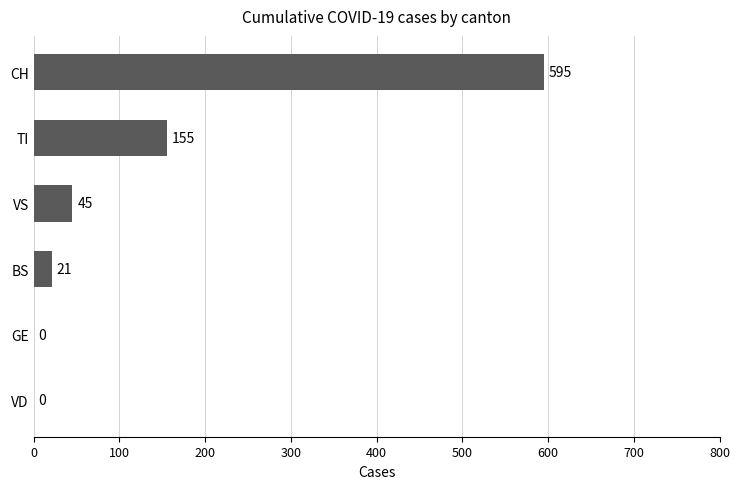

Reading bottom to top, what are all the values shown in this chart?

VD=0	GE=0	BS=21	VS=45	TI=155	CH=595